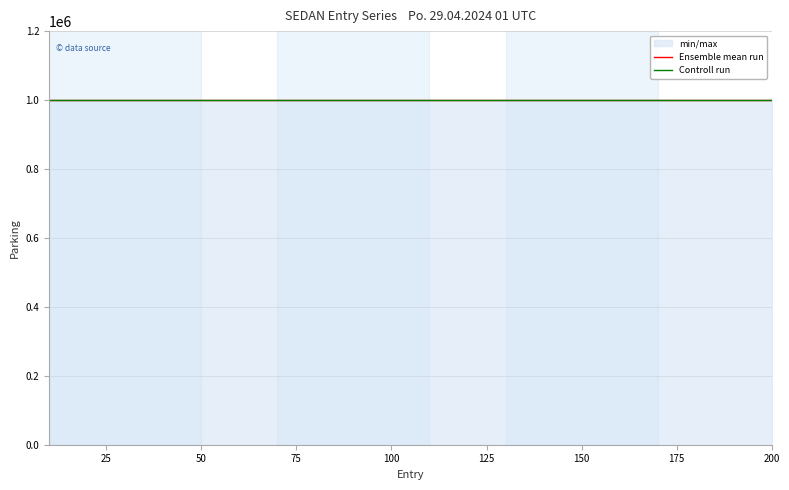

The value of Controll run at 100 is 306310. True or false?

False